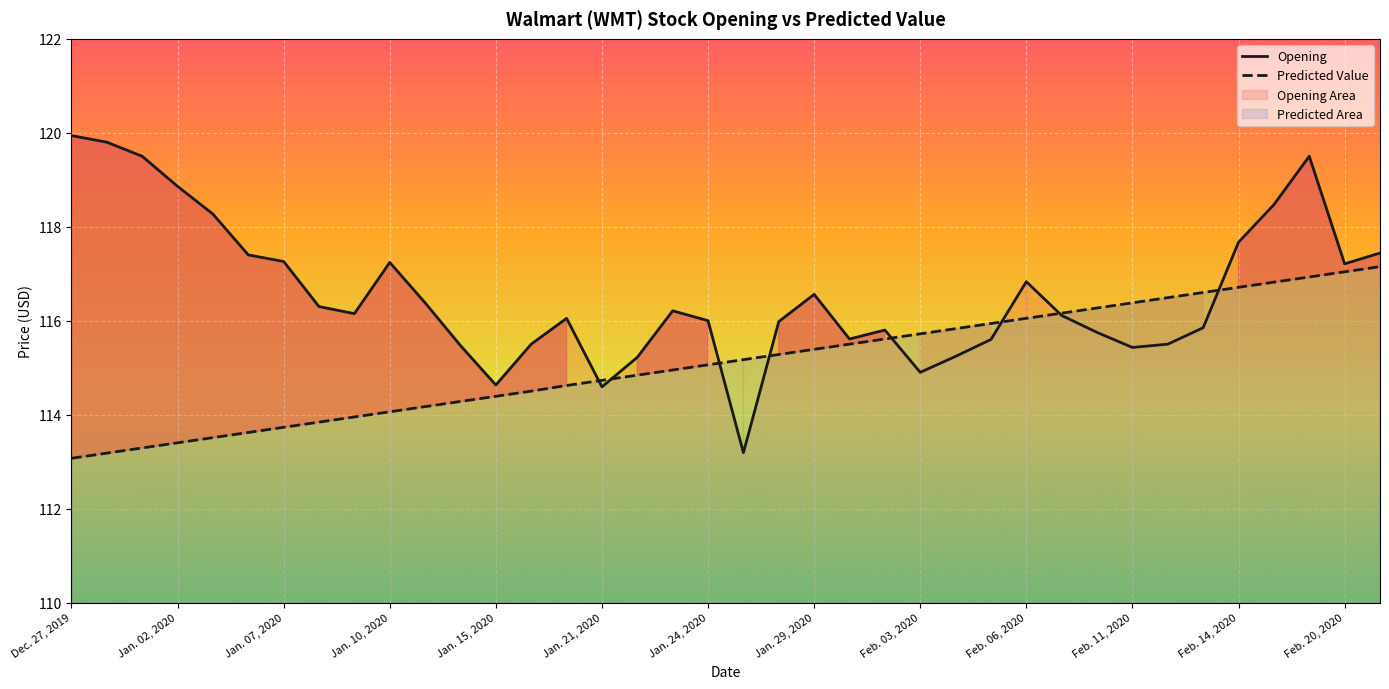

The value of Predicted Value at Feb. 06, 2020 is 116.0. True or false?

True